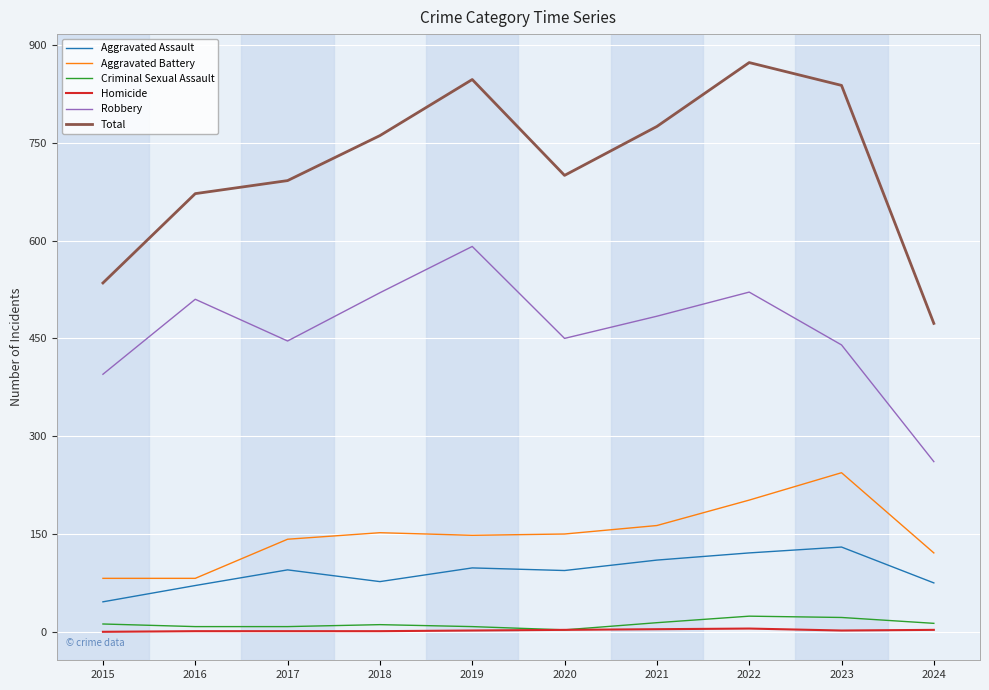

How many lines are shown in the chart?

6